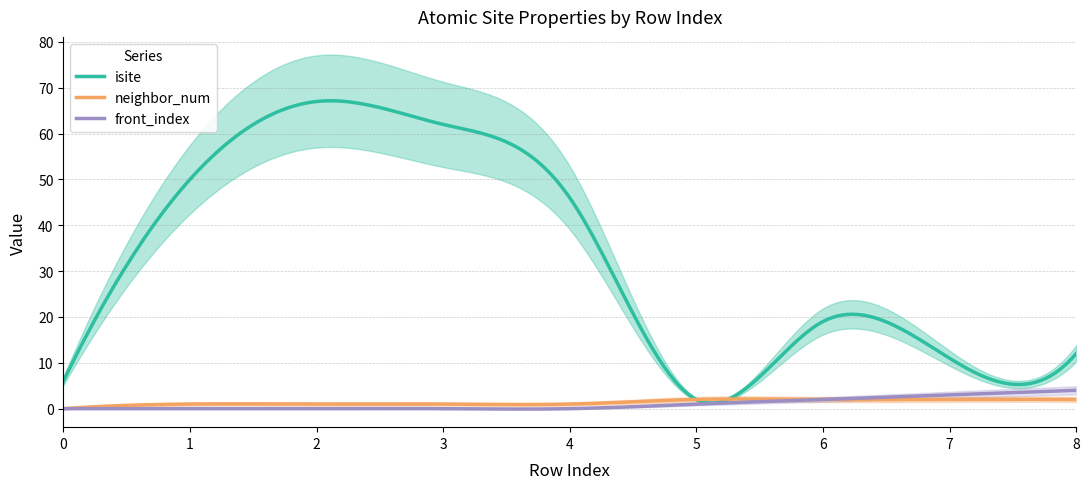

What is the sum of all front_index values?

199.1